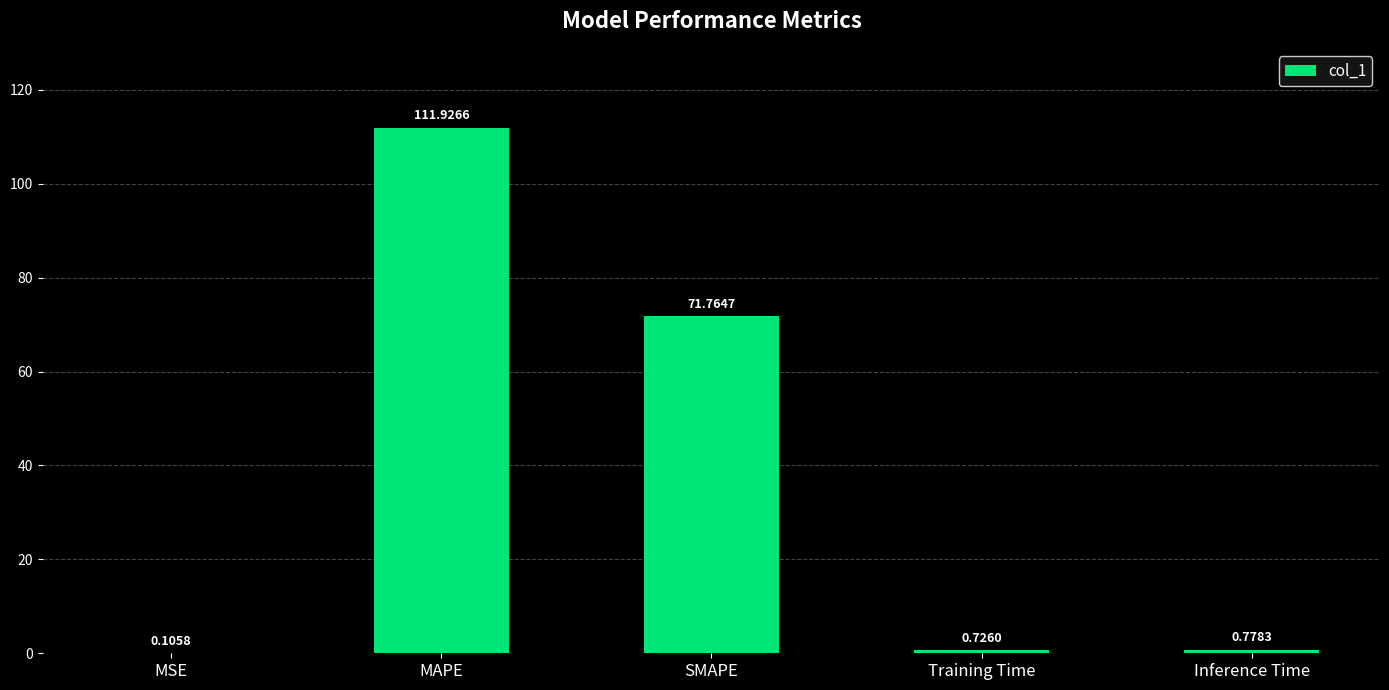

Are the bars horizontal?

No